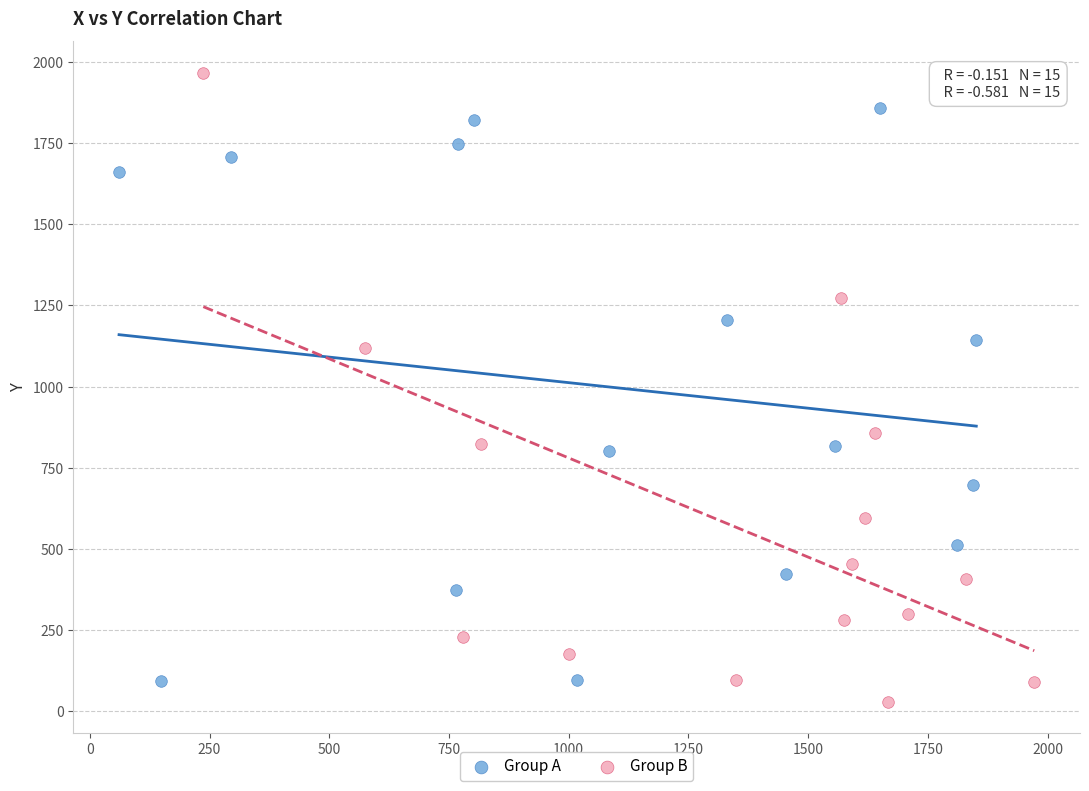

Which series contains the highest Y value?

Group B